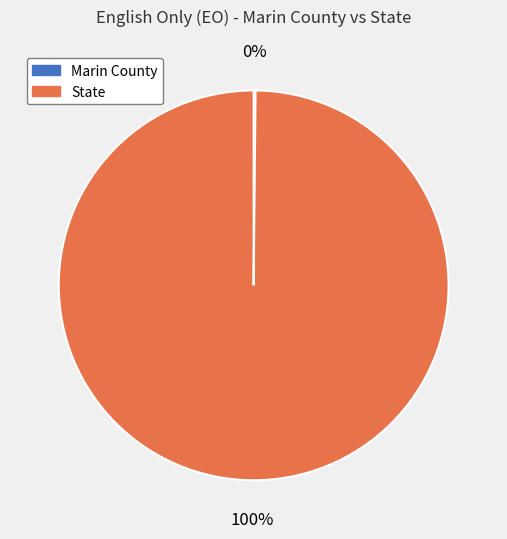

Is State the majority of the pie?

Yes